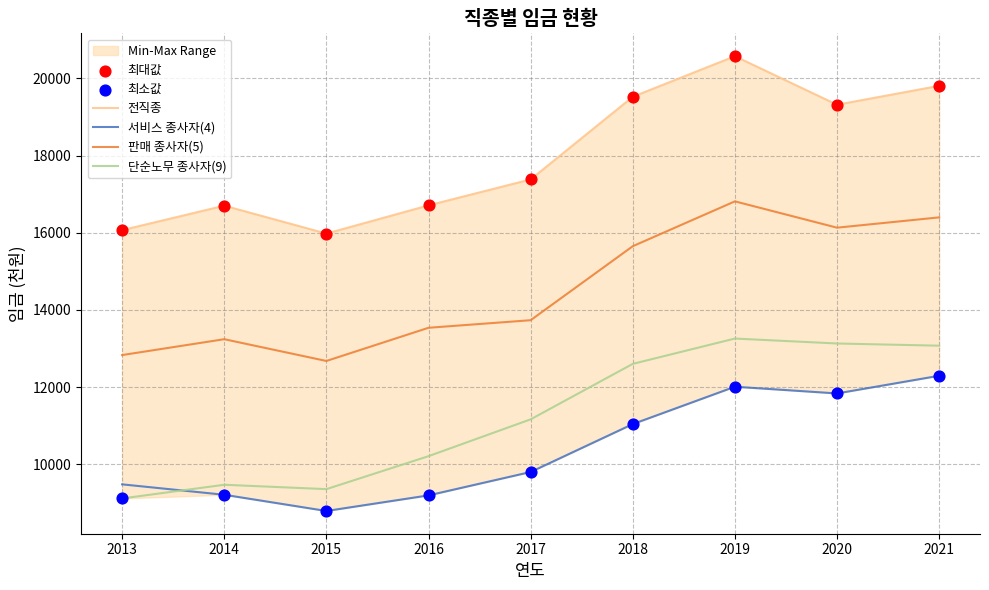

Is the value of 판매 종사자(5) at 2018 greater than the value of 서비스 종사자(4) at 2015?

Yes